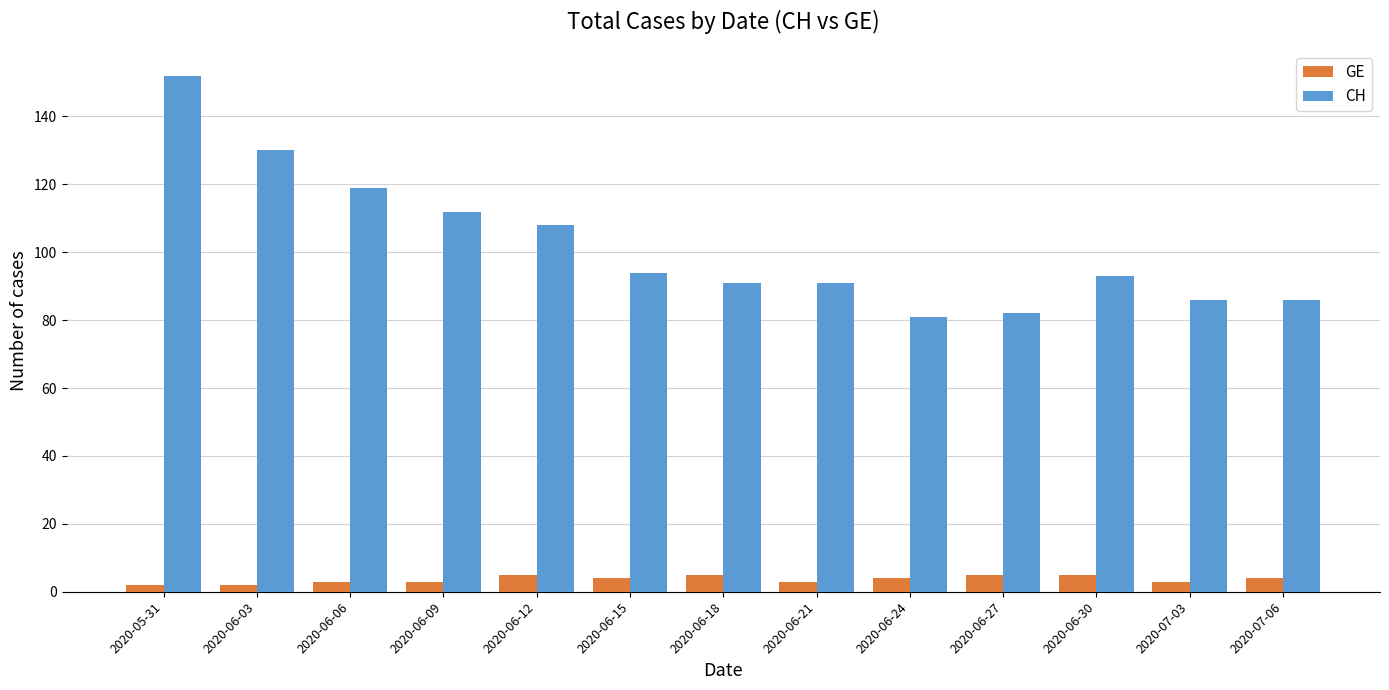

At 2020-06-09, list the series in order from largest to smallest.

CH, GE